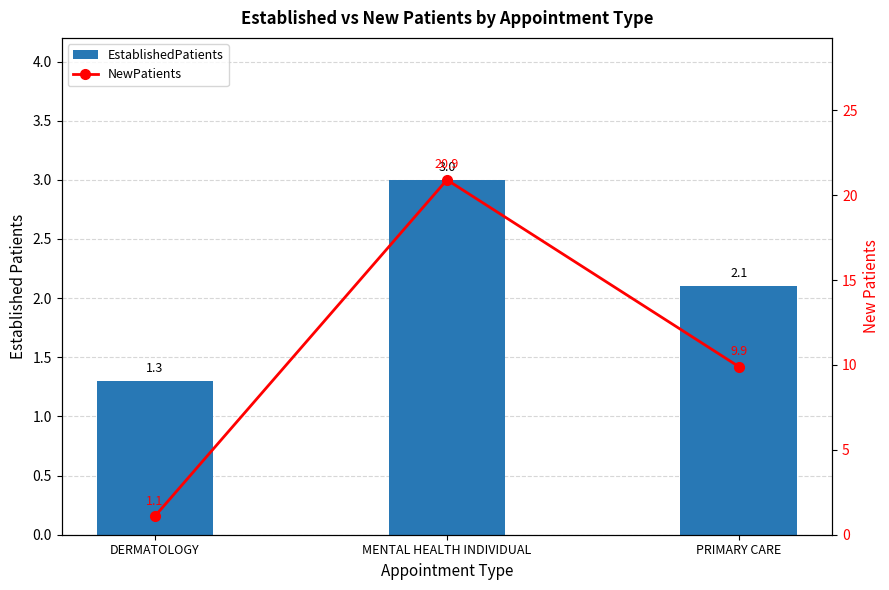

Reading right to left, transcribe all the data shown in this chart.

EstablishedPatients: PRIMARY CARE=2.1	MENTAL HEALTH INDIVIDUAL=3.0	DERMATOLOGY=1.3
NewPatients: PRIMARY CARE=9.9	MENTAL HEALTH INDIVIDUAL=20.9	DERMATOLOGY=1.1